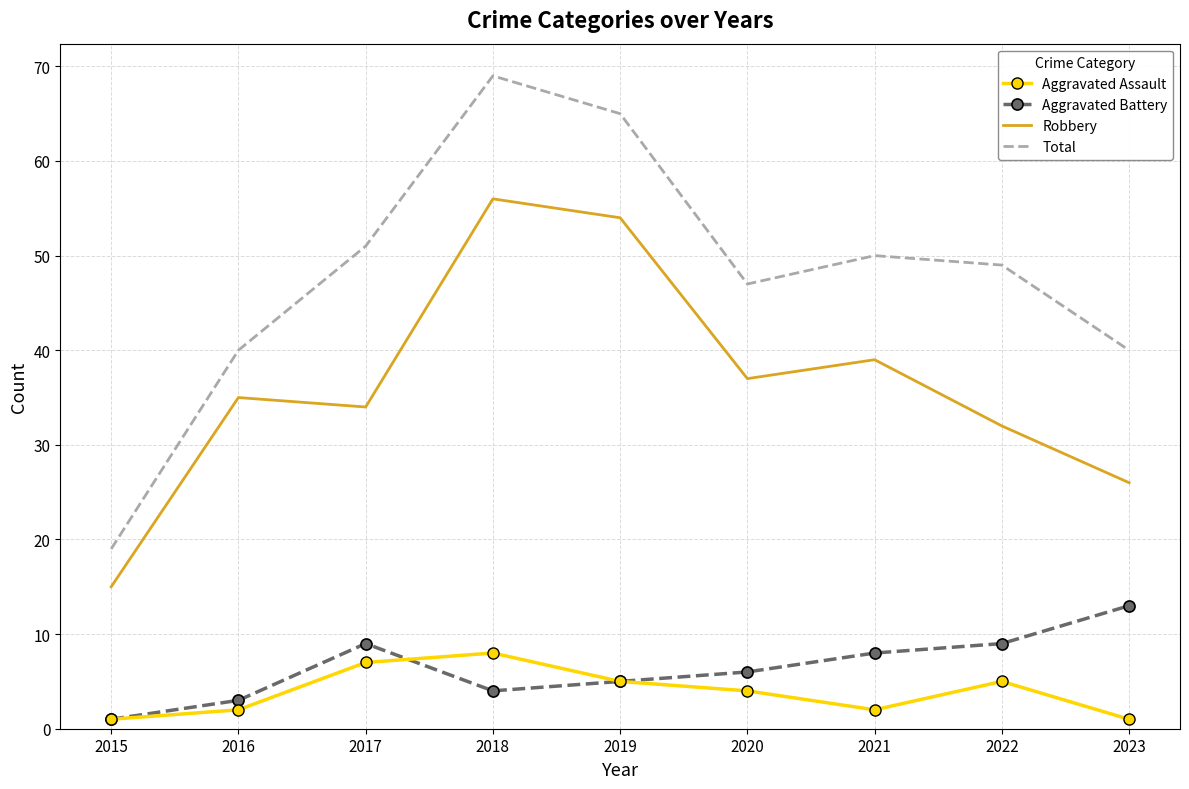

Which category has the highest value across all series?

2018